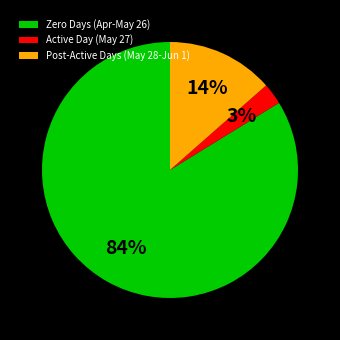

To the nearest percent, what is the average slice percentage?

33%